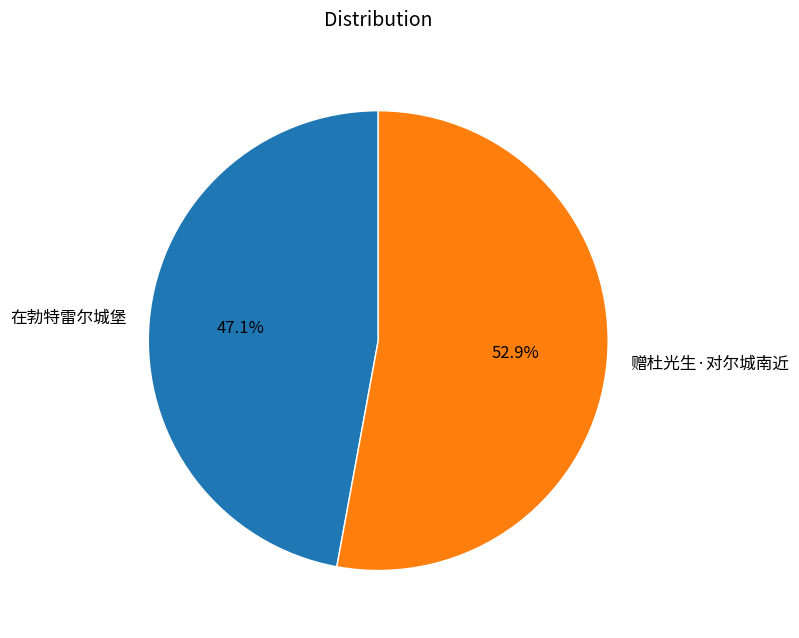

Does any single category account for the majority?

Yes